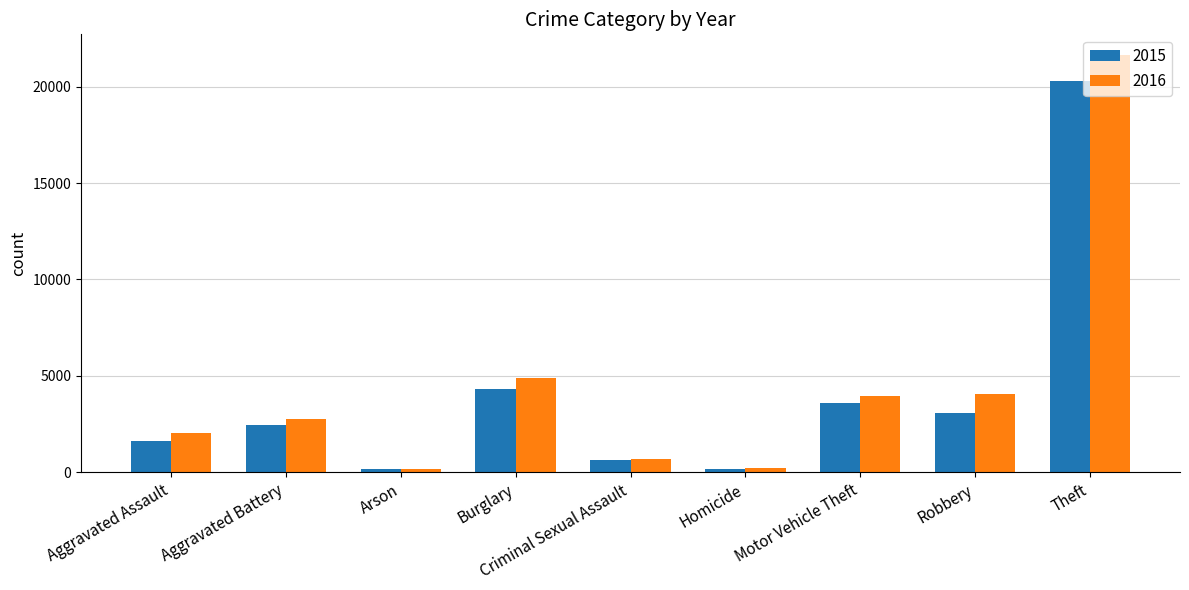

What is the spread (max minus min) of values at Robbery?

954